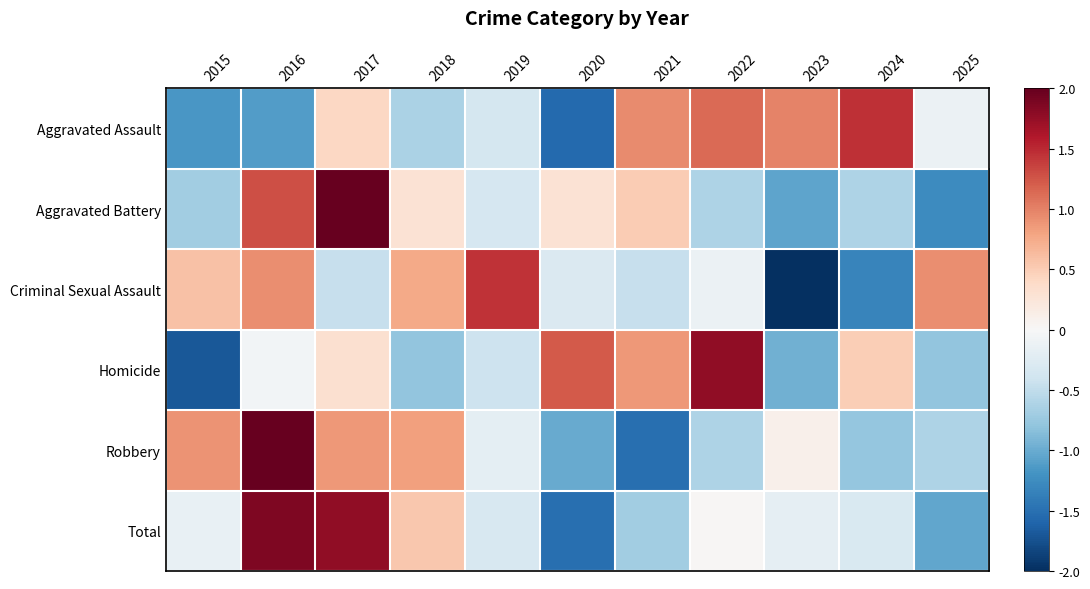

What is the smallest value displayed?

-2.0